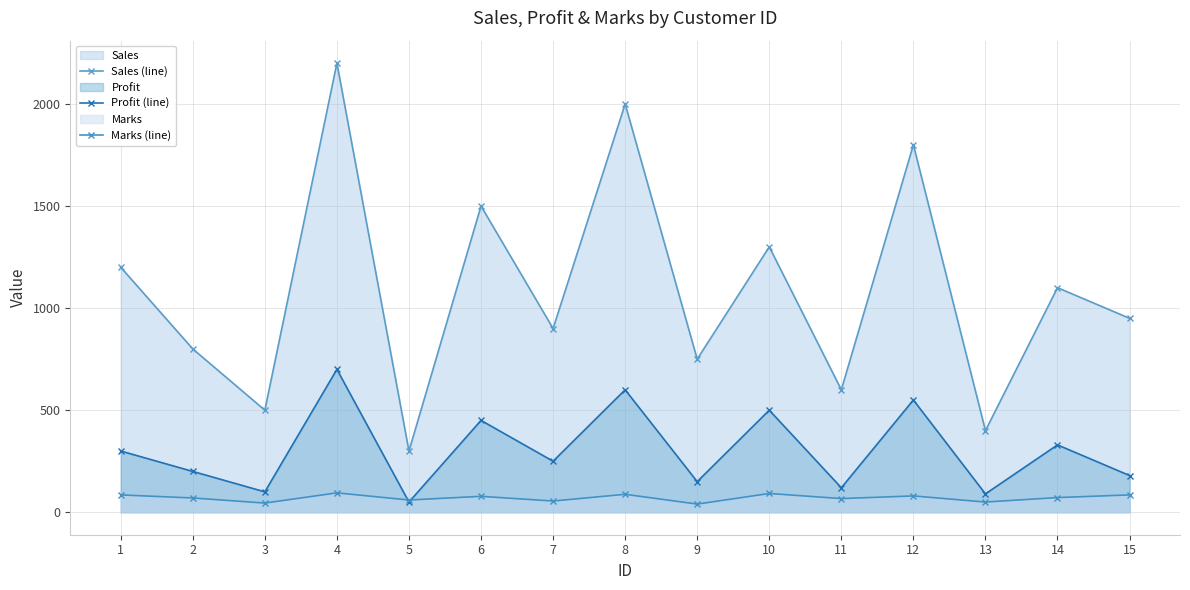

Rank the series at 5 from highest to lowest value.

Sales (line), Marks (line), Profit (line)